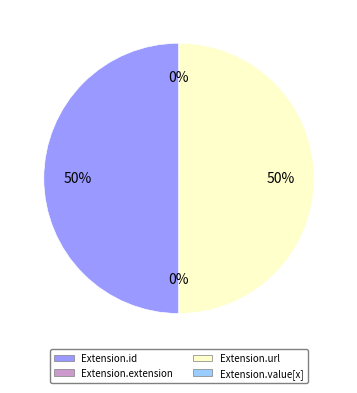

To the nearest percent, what is the difference between the largest and smallest slice percentages?

50%